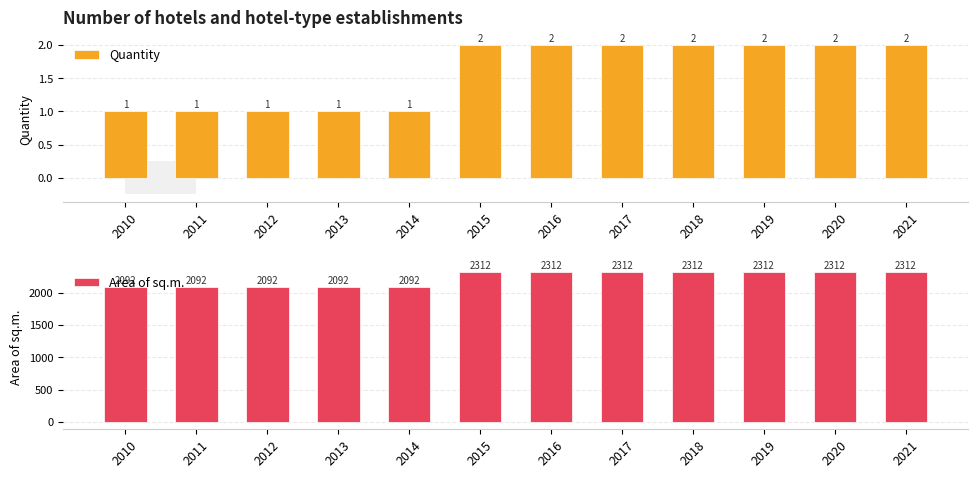

Rank the series at 2011 from lowest to highest value.

Quantity, Area of sq.m.